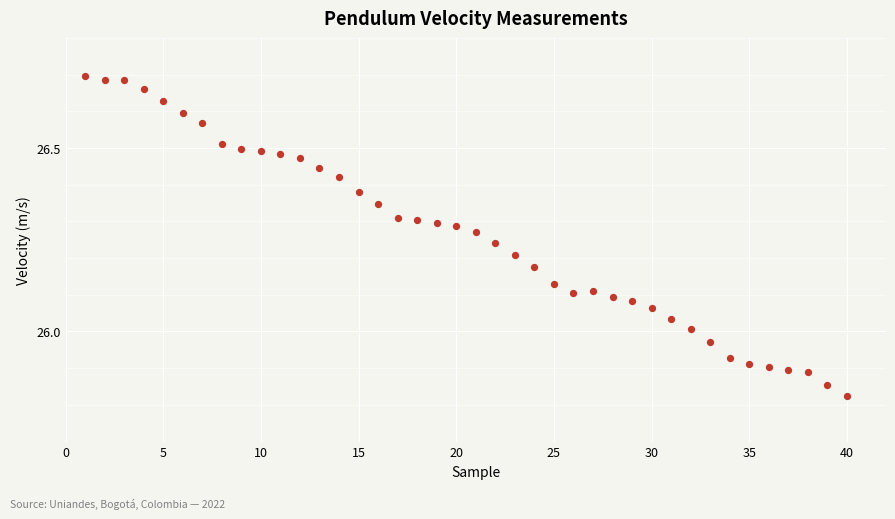

What is the range of X values (max minus min)?

39.0